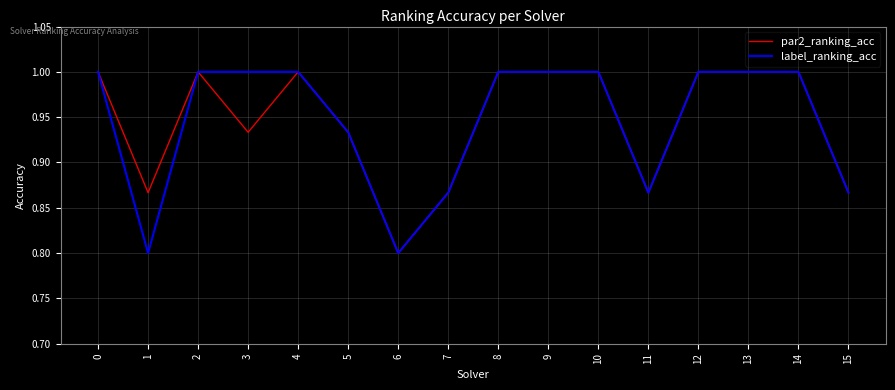

What is the minimum value shown in the chart?

0.8